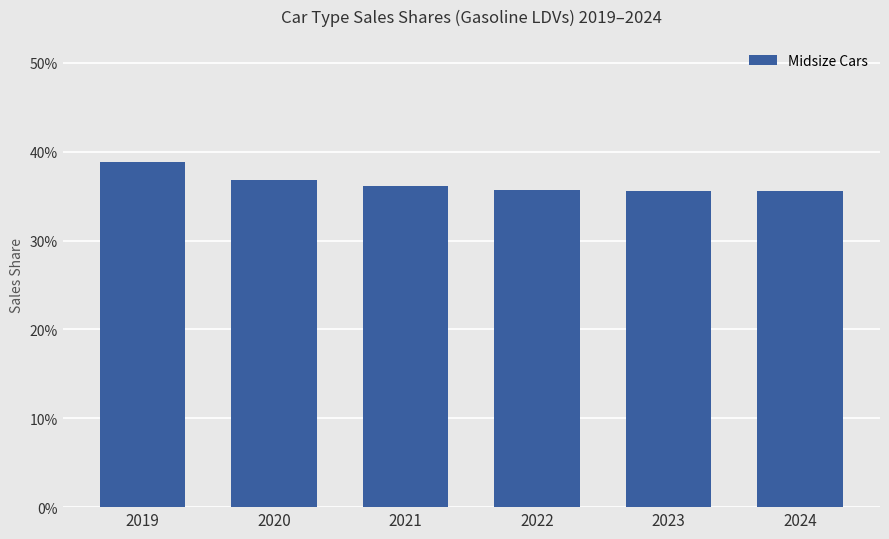

Reading right to left, extract all data points from this chart.

0.4	0.4	0.4	0.4	0.4	0.4